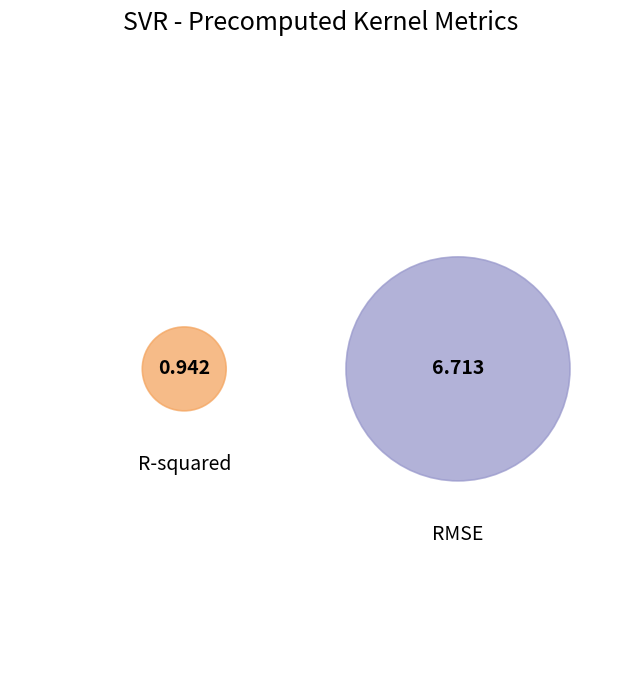

Is RMSE the majority of the pie?

Yes